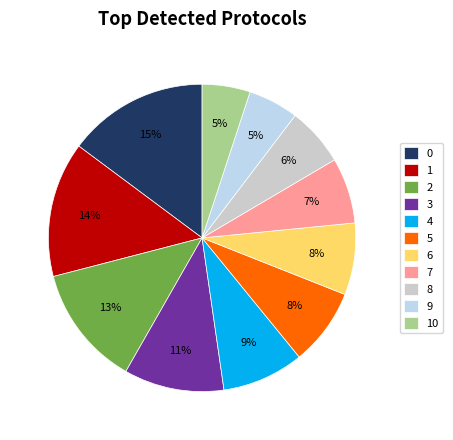

Count the number of slices in the pie.

11